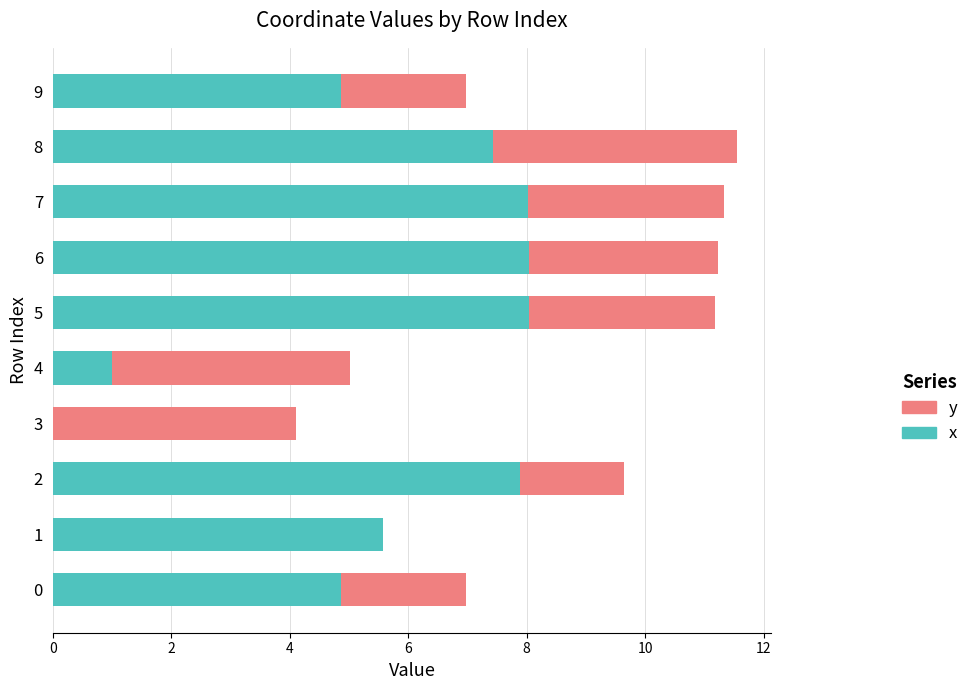

What is the total value across all series at 4?

5.0